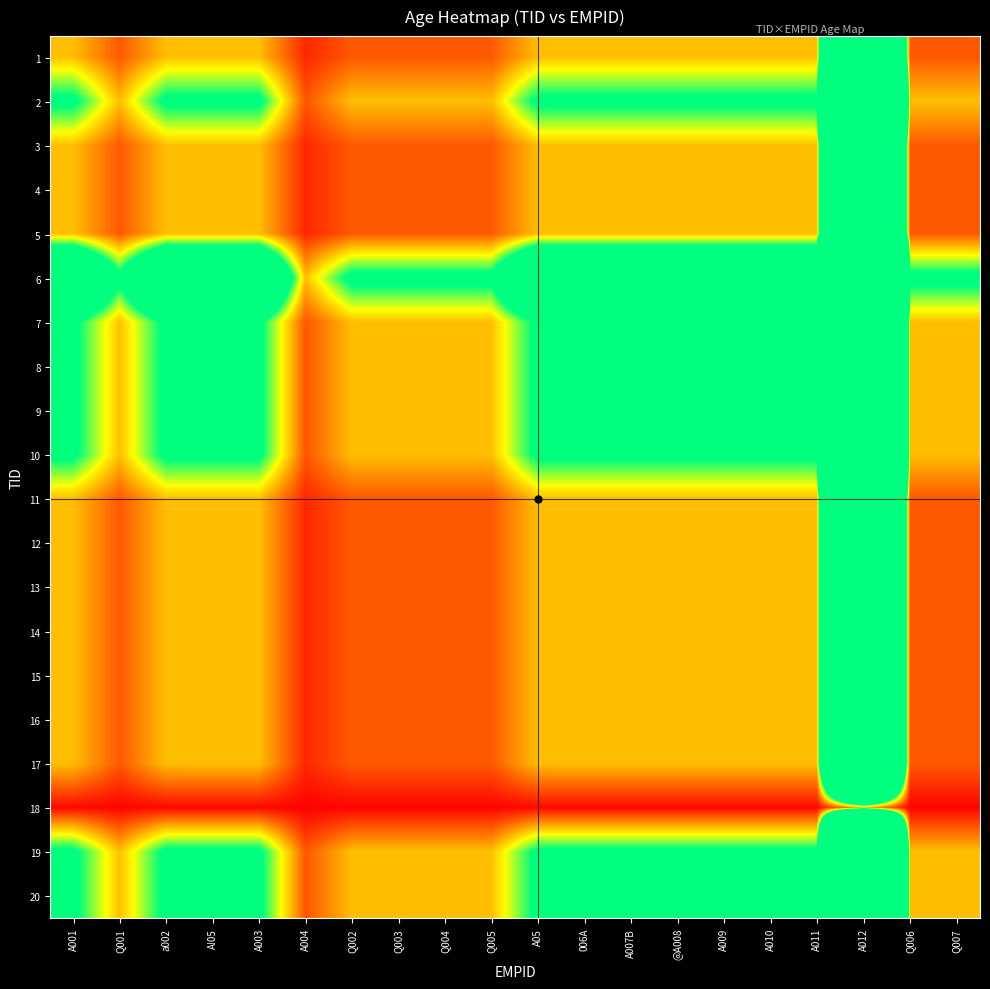

At which category is the sum across all series the highest?

A012